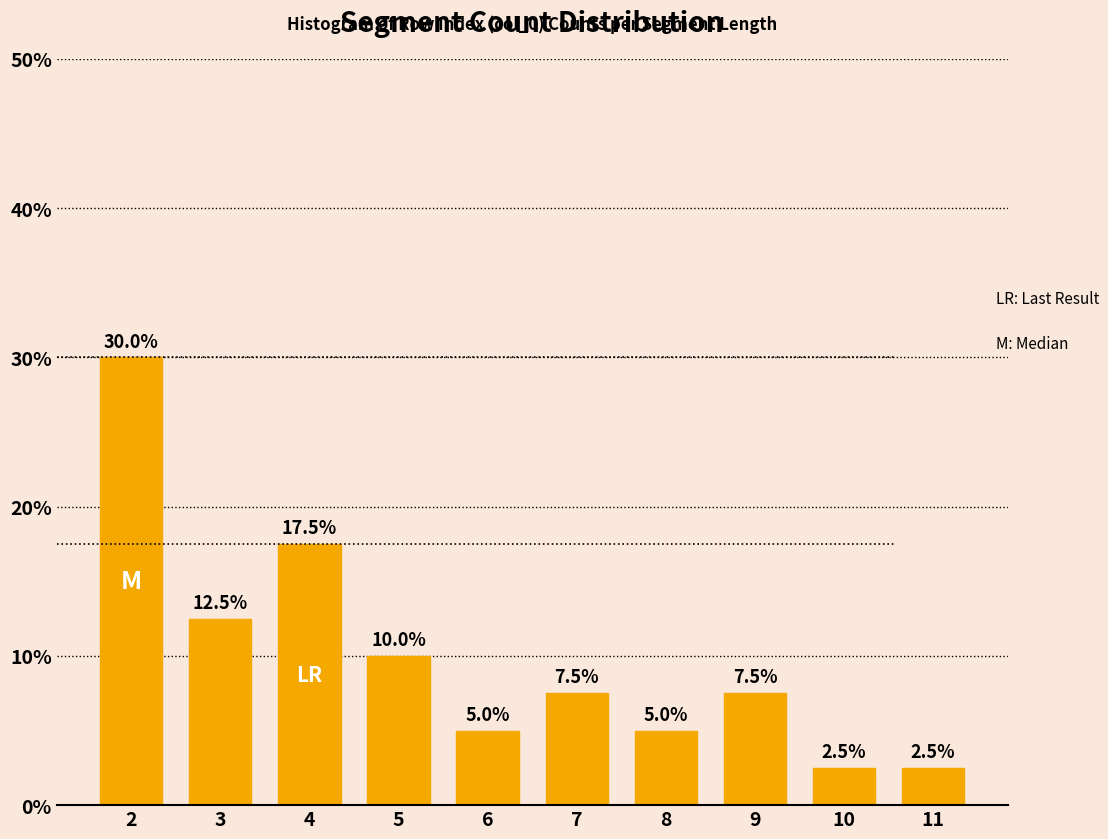

Reading left to right, extract all data points from this chart.

2=30.0	3=12.5	4=17.5	5=10.0	6=5.0	7=7.5	8=5.0	9=7.5	10=2.5	11=2.5